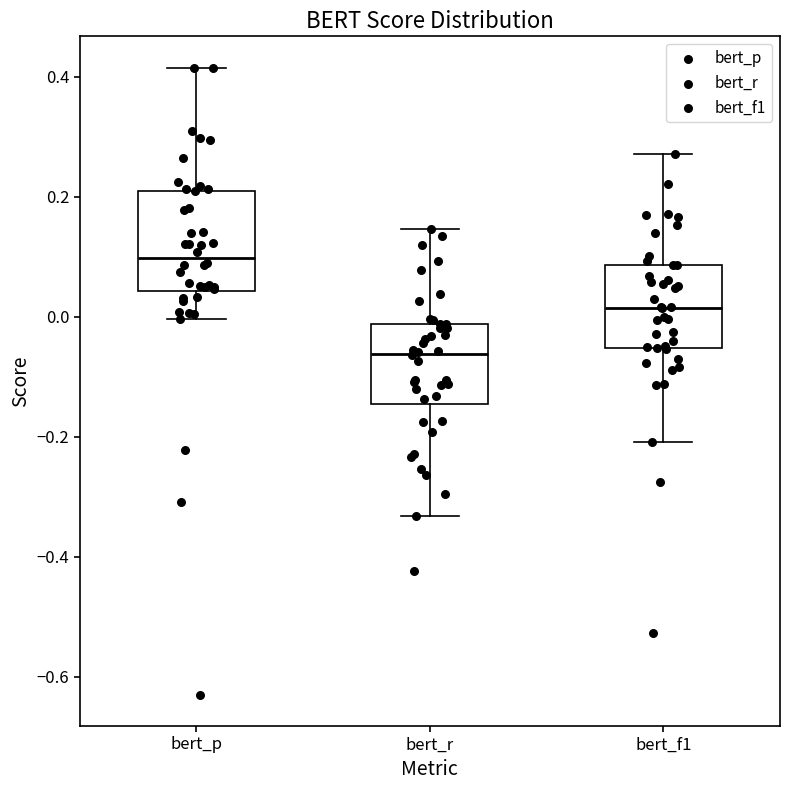

Reading left to right, transcribe this box plot: for each box, give where its median line is, the range the box spans, and where its two whiskers end, as read against the y-axis. The values are not printed on the chart, so give them approximately, as read against the axis.

bert_p: median 0.10, box 0.04 to 0.20, whiskers 0.00 to 0.42
bert_r: median -0.06, box -0.14 to -0.02, whiskers -0.34 to 0.14
bert_f1: median 0.02, box -0.06 to 0.08, whiskers -0.20 to 0.28